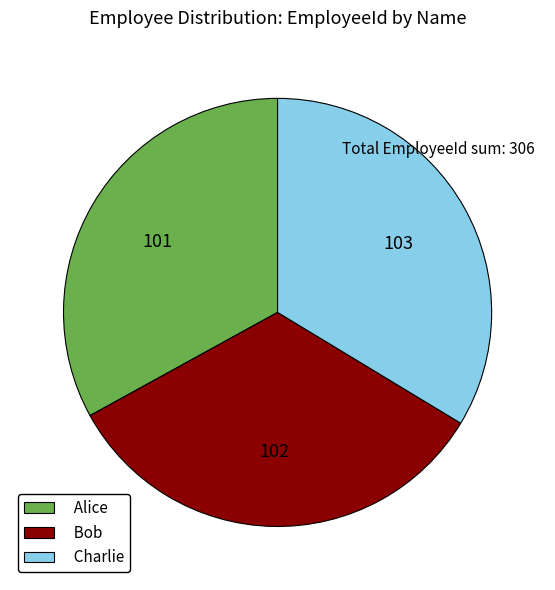

Is there any slice that represents more than half of the pie?

No